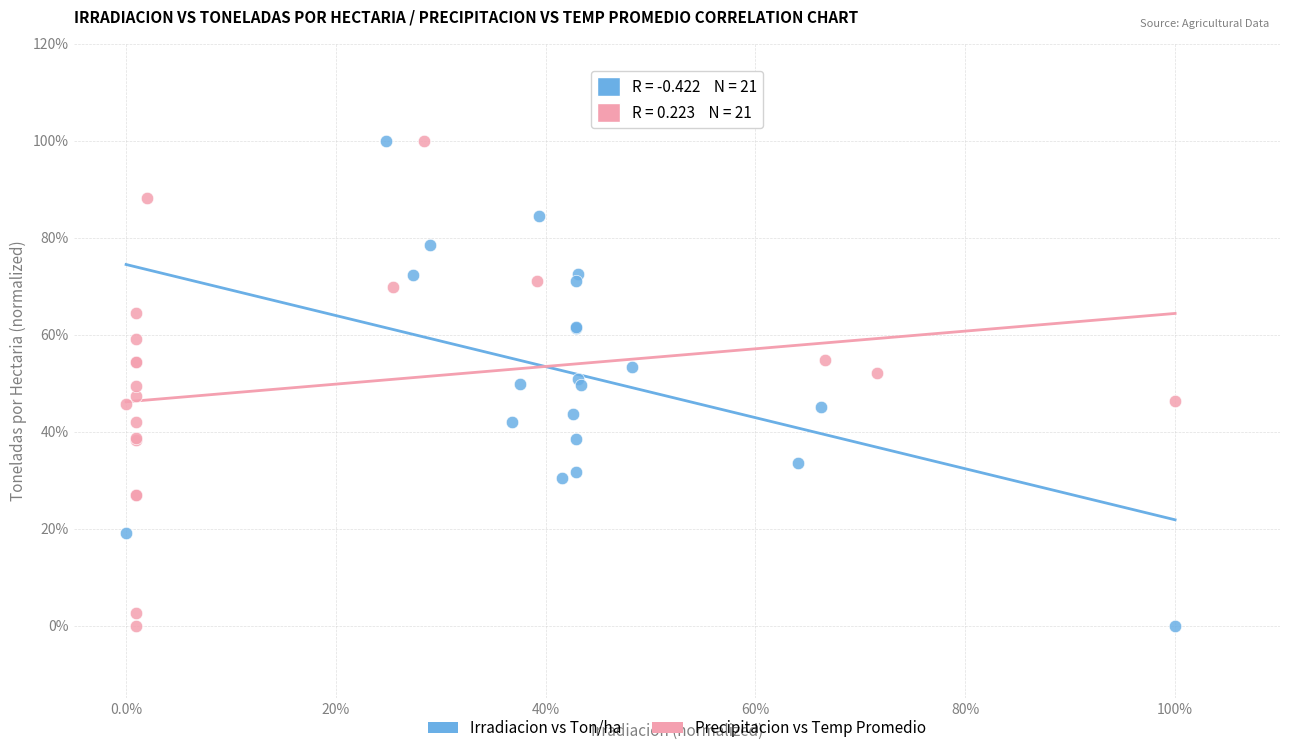

What are all the series names shown in the legend?

Irradiacion vs Ton/ha, Precipitacion vs Temp Promedio